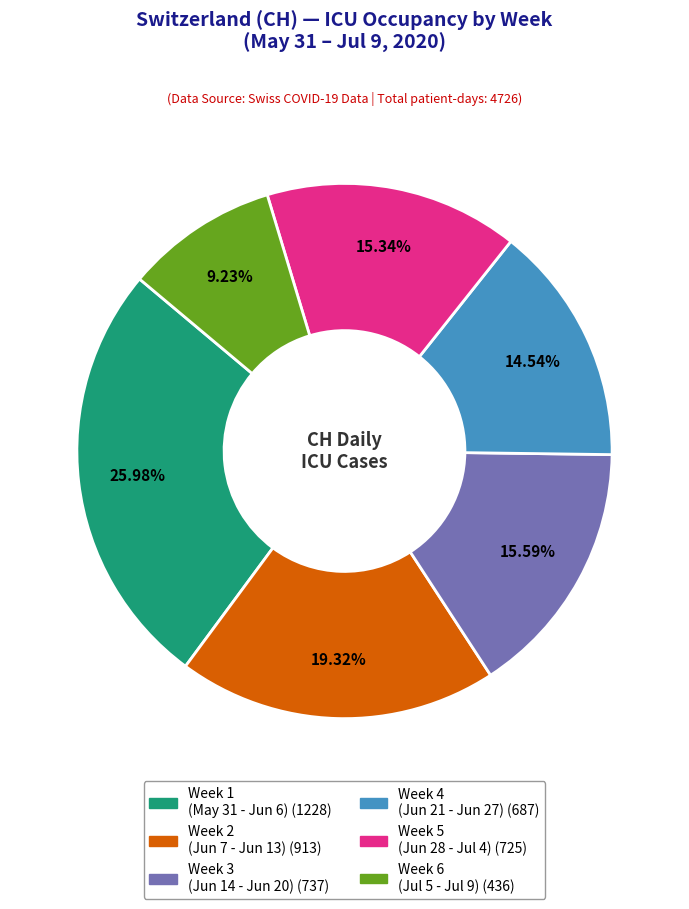

Is there a majority slice in this chart?

No